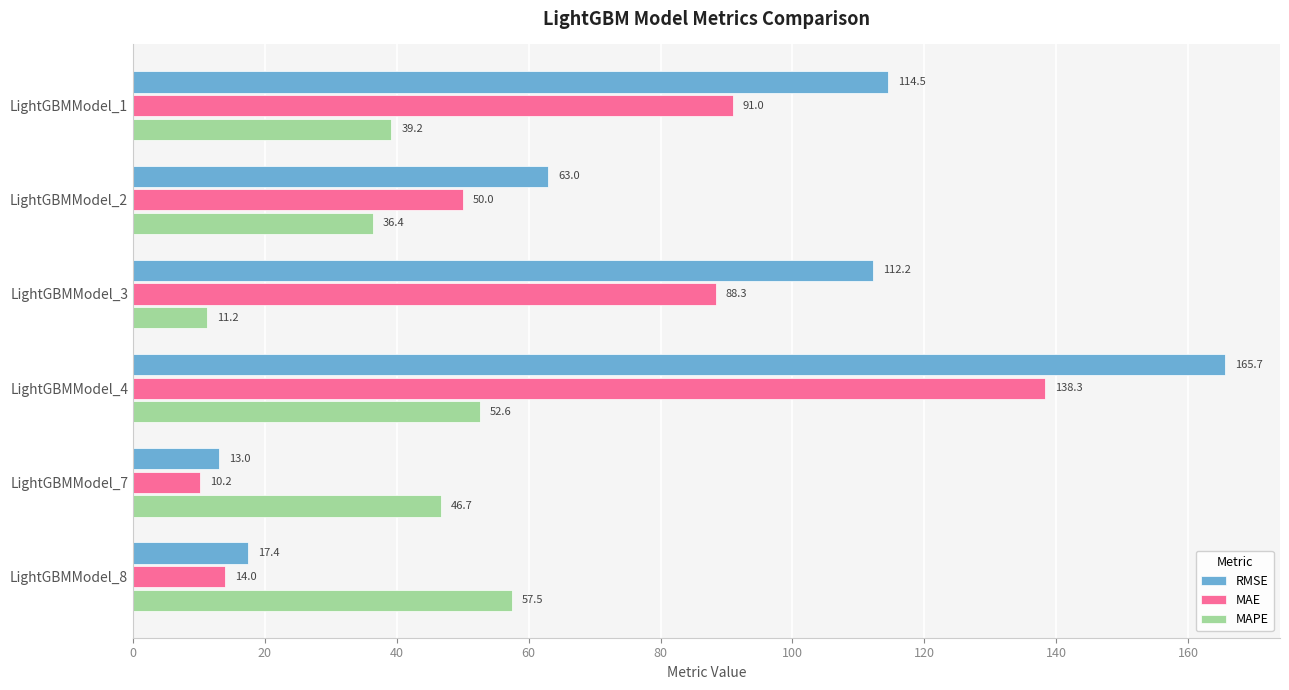

List the series in order of their overall mean, lowest first.

MAPE, MAE, RMSE